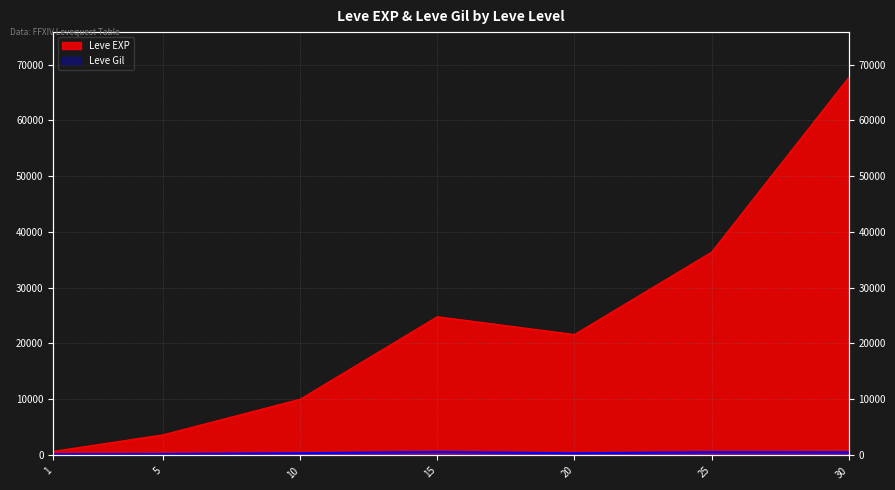

List the series in order of their peak value, highest first.

Leve EXP, Leve Gil